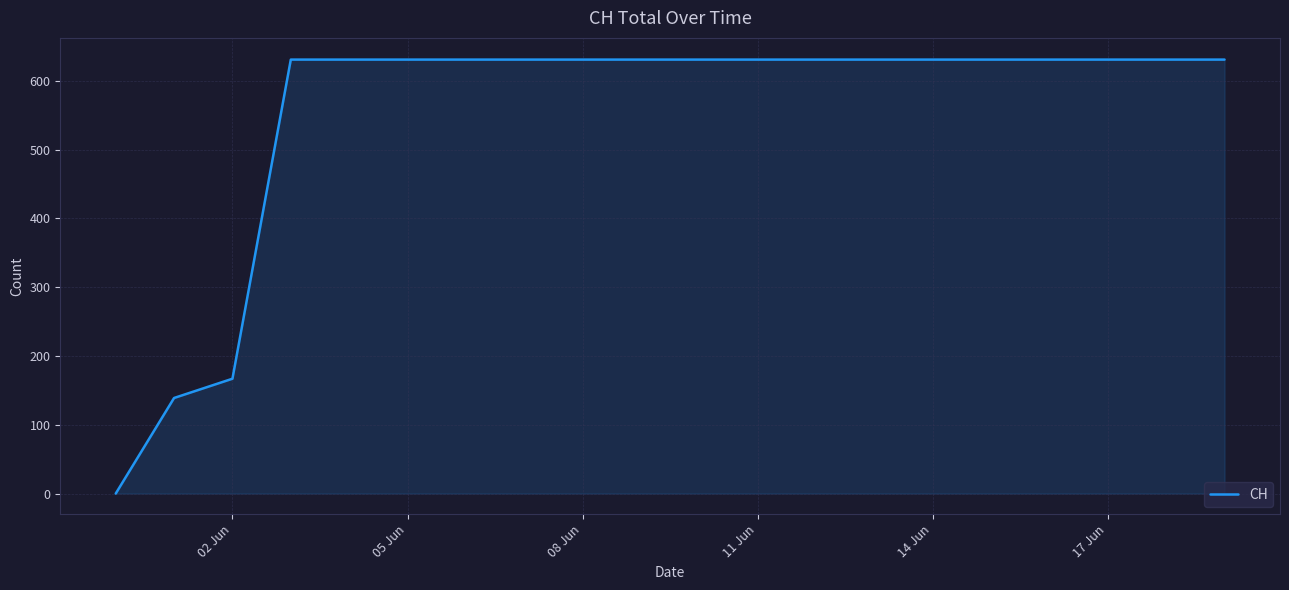

What is the maximum value shown in the chart?

631